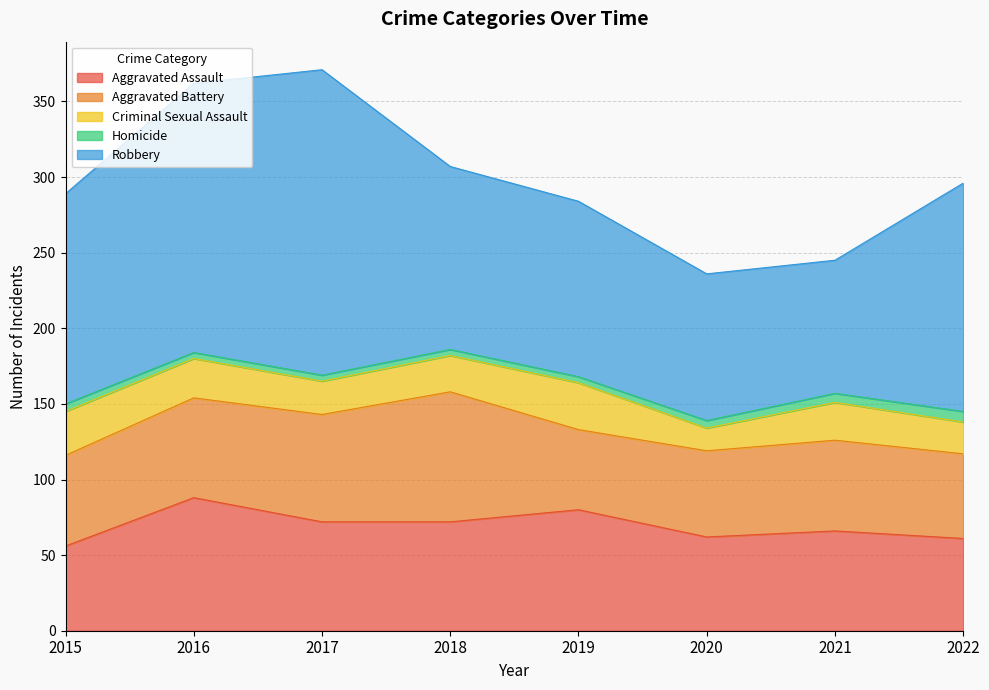

Count the number of data series in this chart.

5